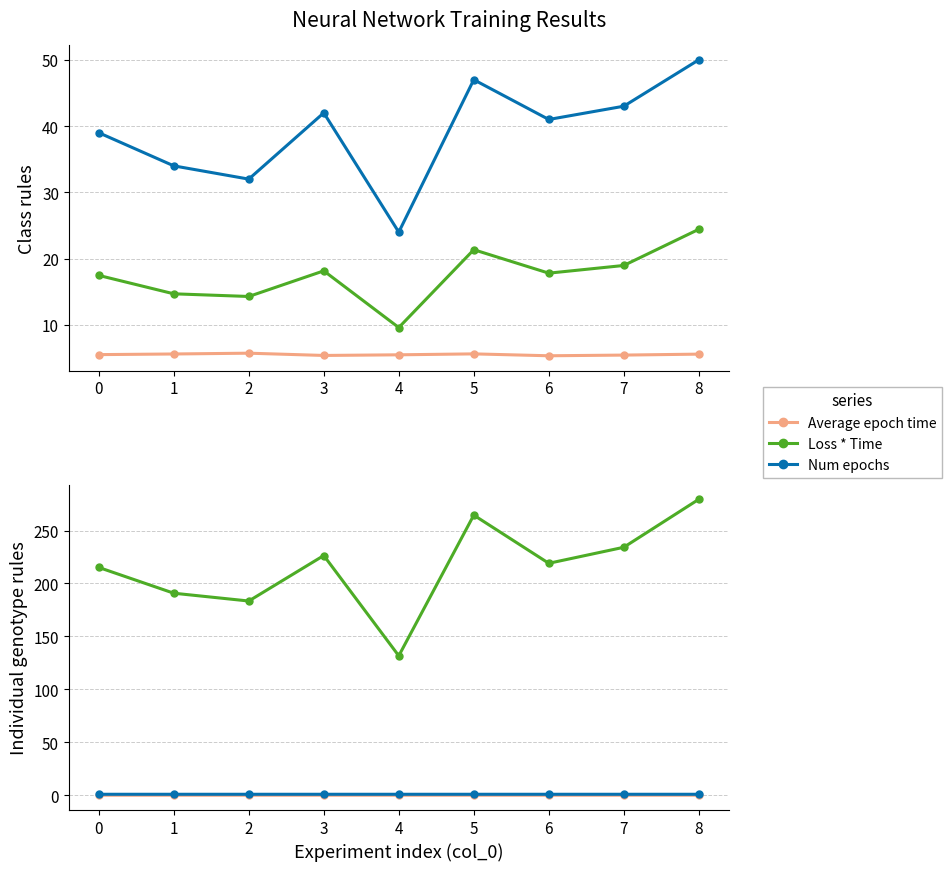

What is the average value of the Average epoch time series?

5.5